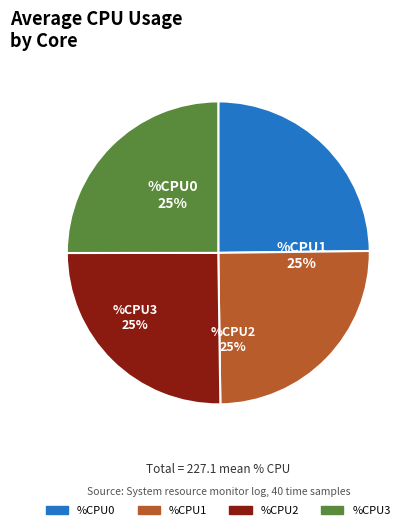

Approximately how many times larger is the value at %CPU0 compared to %CPU3?

1.0